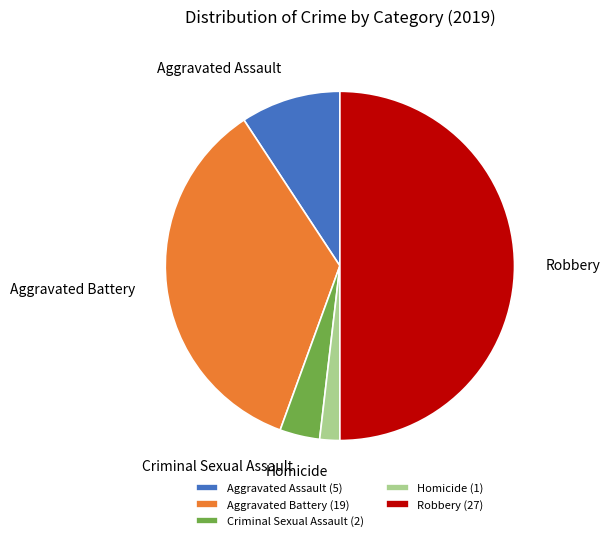

Rank the categories by value from highest to lowest.

Robbery, Aggravated Battery, Aggravated Assault, Criminal Sexual Assault, Homicide